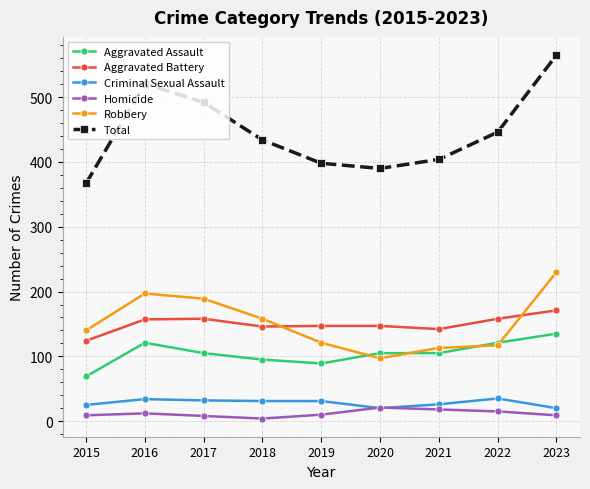

True or false: Homicide has more than 0 interior local peaks.

True